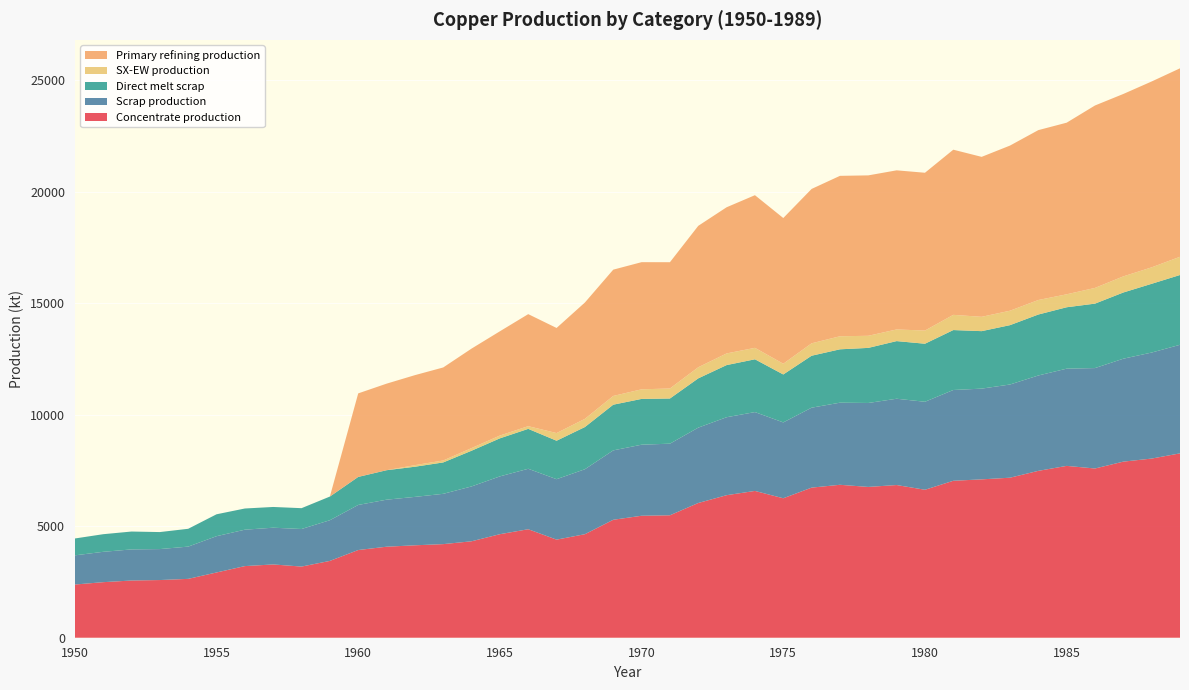

Reading left to right, list all the values displayed in this chart.

Concentrate production: 1950=2385.7	1951=2491.7	1952=2565.9	1953=2587.0	1954=2639.9	1955=2926.2	1956=3212.5	1957=3286.6	1958=3191.1	1959=3445.6	1960=3933.3	1961=4081.7	1962=4145.3	1963=4198.2	1964=4325.4	1965=4643.5	1966=4866.1	1967=4399.4	1968=4643.2	1969=5290.1	1970=5470.3	1971=5491.4	1972=6042.8	1973=6392.7	1974=6583.5	1975=6254.7	1976=6731.9	1977=6859.0	1978=6763.5	1979=6848.3	1980=6636.1	1981=7039.0	1982=7102.6	1983=7176.7	1984=7484.2	1985=7706.8	1986=7590.1	1987=7897.6	1988=8035.4	1989=8268.6
Scrap production: 1950=1308.7	1951=1361.0	1952=1395.2	1953=1388.9	1954=1446.5	1955=1627.9	1956=1633.0	1957=1647.9	1958=1684.8	1959=1824.9	1960=2021.8	1961=2109.3	1962=2171.0	1963=2256.0	1964=2460.1	1965=2593.1	1966=2711.5	1967=2710.9	1968=2913.9	1969=3112.3	1970=3186.9	1971=3212.0	1972=3379.8	1973=3496.4	1974=3536.5	1975=3401.8	1976=3585.5	1977=3682.6	1978=3765.3	1979=3870.2	1980=3946.5	1981=4071.8	1982=4069.4	1983=4180.1	1984=4276.9	1985=4360.8	1986=4503.9	1987=4616.8	1988=4755.4	1989=4869.5
Direct melt scrap: 1950=756.1	1951=790.0	1952=801.3	1953=762.9	1954=799.0	1955=981.9	1956=950.2	1957=929.9	1958=934.5	1959=1060.8	1960=1257.2	1961=1322.0	1962=1352.5	1963=1407.5	1964=1601.7	1965=1705.9	1966=1789.6	1967=1724.8	1968=1892.4	1969=2049.2	1970=2053.6	1971=2025.4	1972=2209.6	1973=2338.6	1974=2367.6	1975=2150.8	1976=2330.2	1977=2393.6	1978=2470.2	1979=2584.9	1980=2603.1	1981=2688.1	1982=2578.2	1983=2661.8	1984=2734.3	1985=2753.6	1986=2890.1	1987=2969.1	1988=3083.2	1989=3130.0
SX-EW production: 1950=0.0	1951=0.0	1952=0.0	1953=0.0	1954=0.0	1955=0.0	1956=0.0	1957=0.0	1958=0.0	1959=0.0	1960=0.0	1961=0.0	1962=70.7	1963=87.8	1964=117.6	1965=125.5	1966=120.9	1967=343.6	1968=366.8	1969=391.9	1970=429.7	1971=449.6	1972=498.2	1973=522.3	1974=513.5	1975=480.3	1976=557.1	1977=585.0	1978=542.5	1979=522.7	1980=590.9	1981=682.0	1982=642.4	1983=647.3	1984=650.8	1985=581.2	1986=704.9	1987=722.4	1988=737.6	1989=817.4
Primary refining production: 1950=0.0	1951=0.0	1952=0.0	1953=0.0	1954=0.0	1955=0.0	1956=0.0	1957=0.0	1958=0.0	1959=0.0	1960=3746.1	1961=3881.6	1962=4036.6	1963=4172.0	1964=4462.8	1965=4675.9	1966=5025.0	1967=4714.0	1968=5218.4	1969=5664.5	1970=5703.0	1971=5663.8	1972=6342.8	1973=6556.0	1974=6846.8	1975=6535.9	1976=6923.7	1977=7195.1	1978=7194.8	1979=7136.2	1980=7077.6	1981=7407.3	1982=7174.0	1983=7406.6	1984=7619.8	1985=7697.0	1986=8182.0	1987=8181.7	1988=8336.6	1989=8452.7